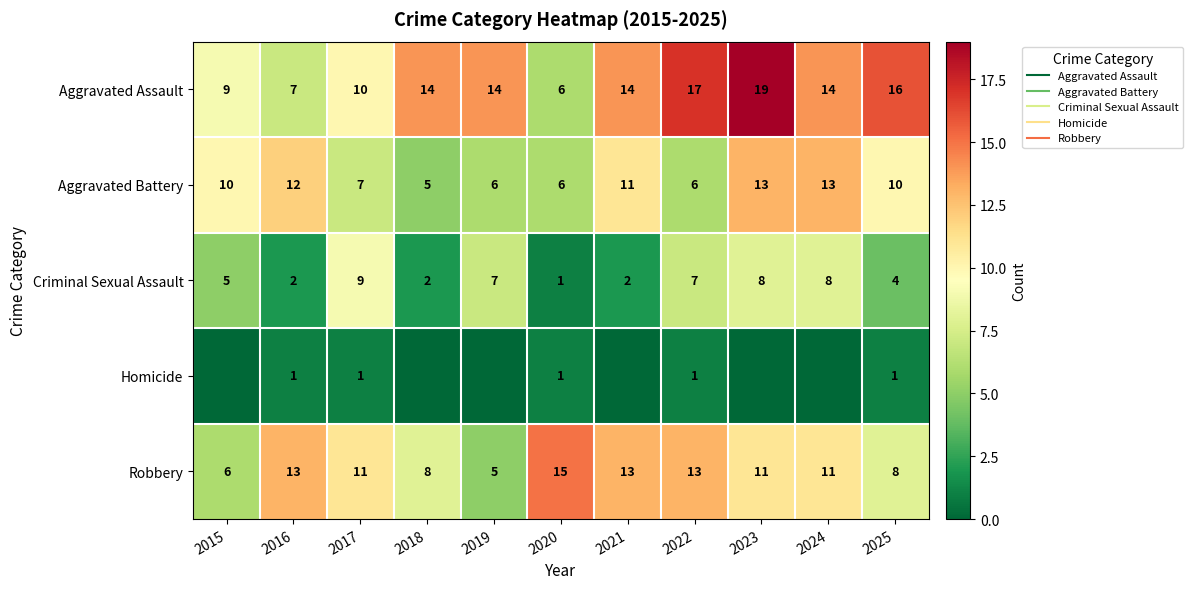

What is the spread (max minus min) of values at 2024?

14